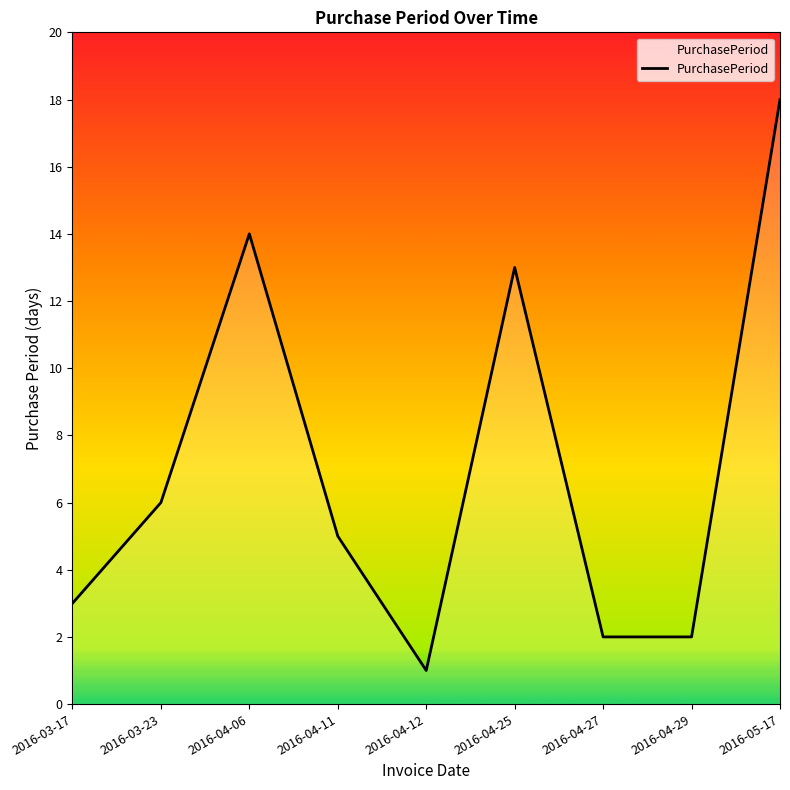

At which category does the data reach its first local valley?

2016-04-12